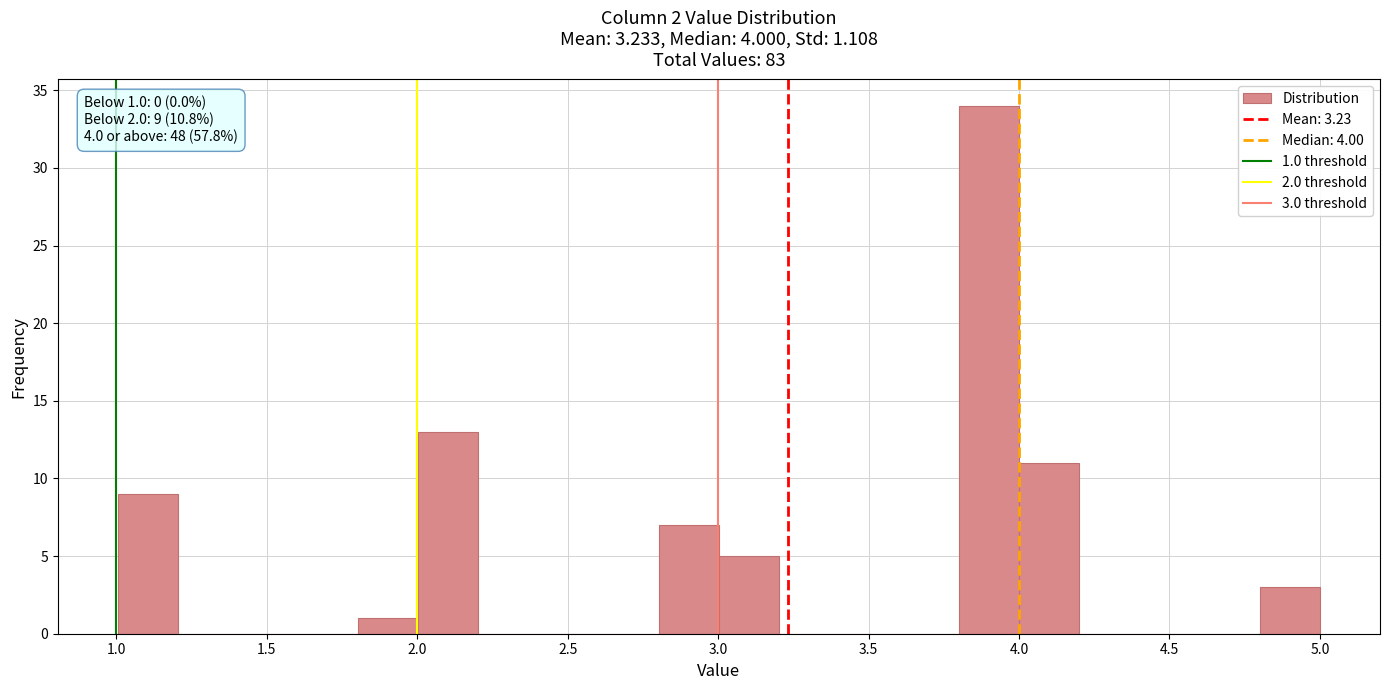

Around what value on the x-axis is the tallest bar? Give the approximate position of its centre, as read against the axis.

3.90